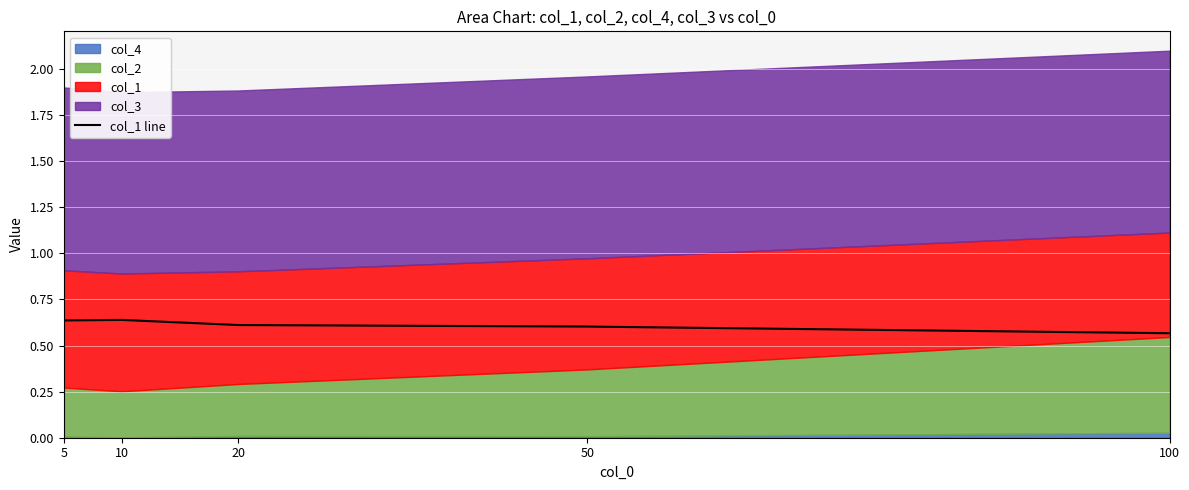

At which category does the data reach its first local peak?

10